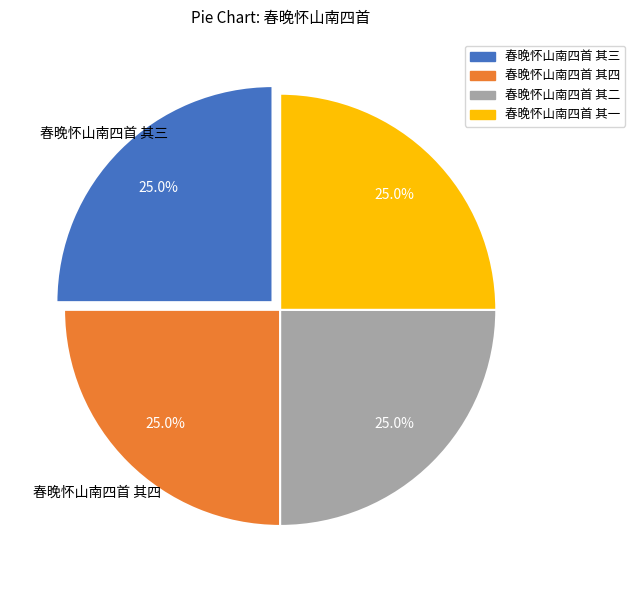

The 春晚怀山南四首 其三 slice represents 12% of the pie. True or false?

False